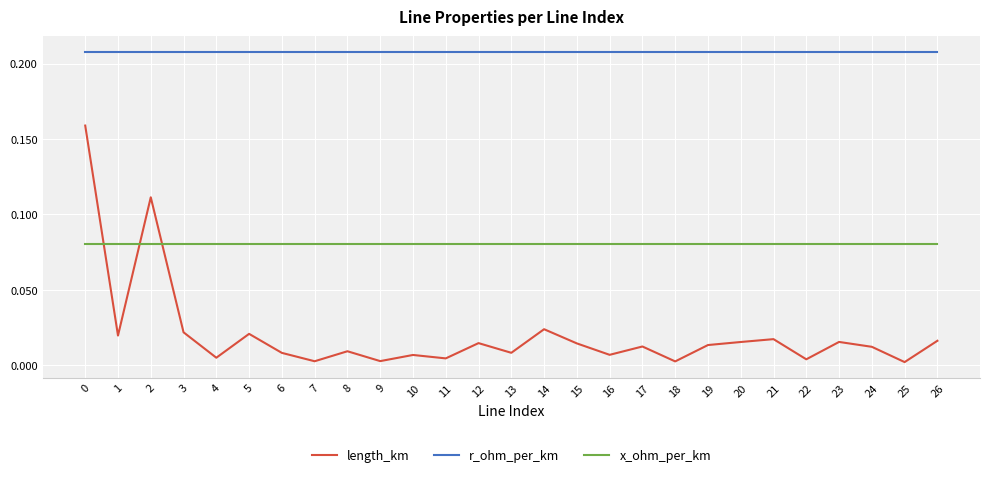

Which series has the largest total across all categories?

r_ohm_per_km